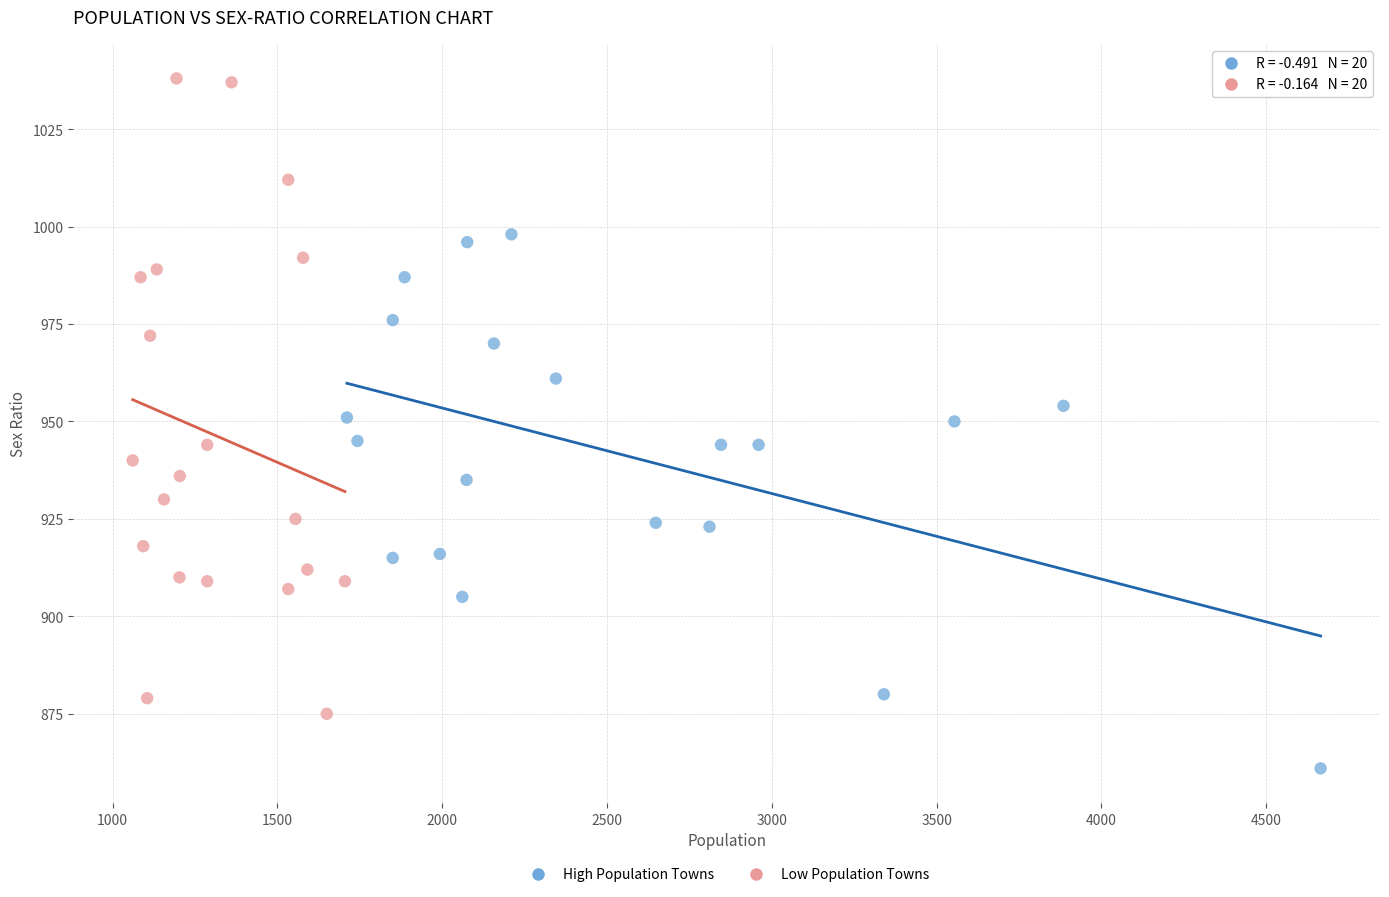

Which series reaches the maximum Y coordinate?

Low Population Towns